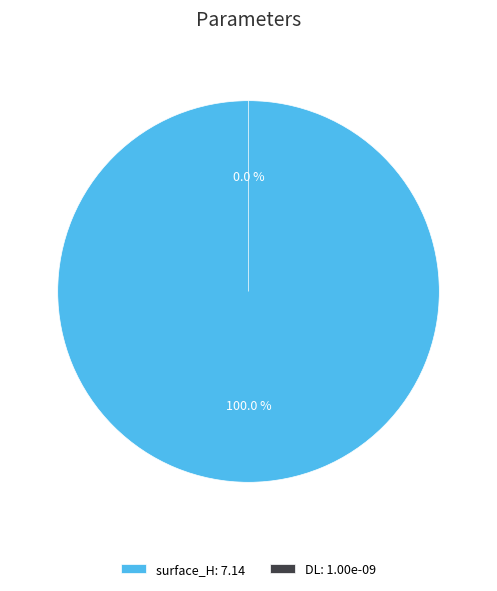

True or false: surface_H accounts for 100% of the total.

True